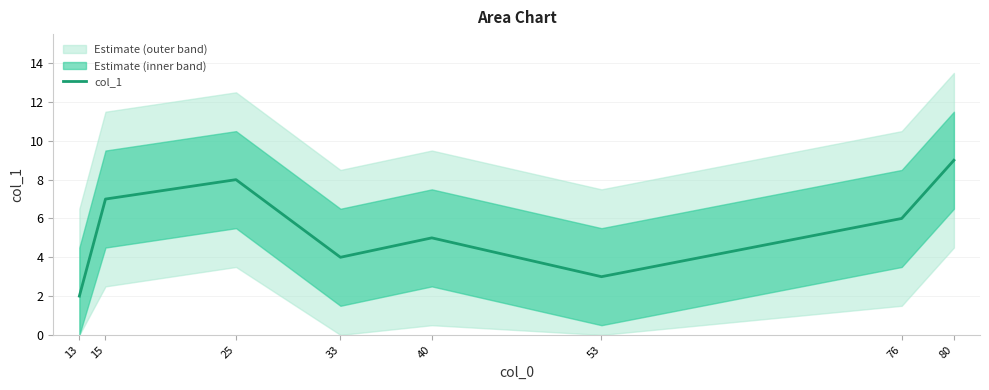

What is the value of the 1st point from the left?

2